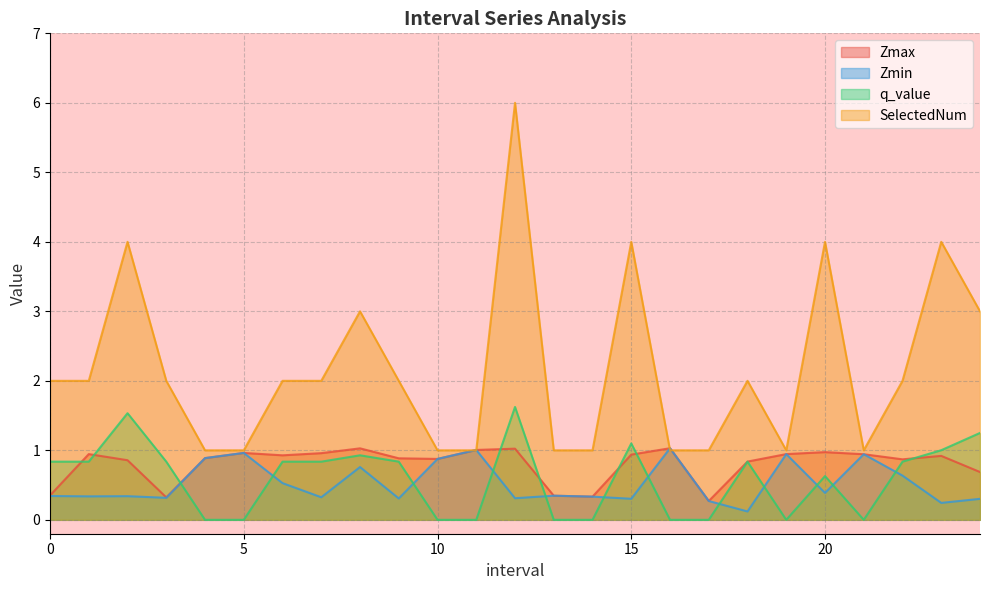

How many data points does each series have?

25